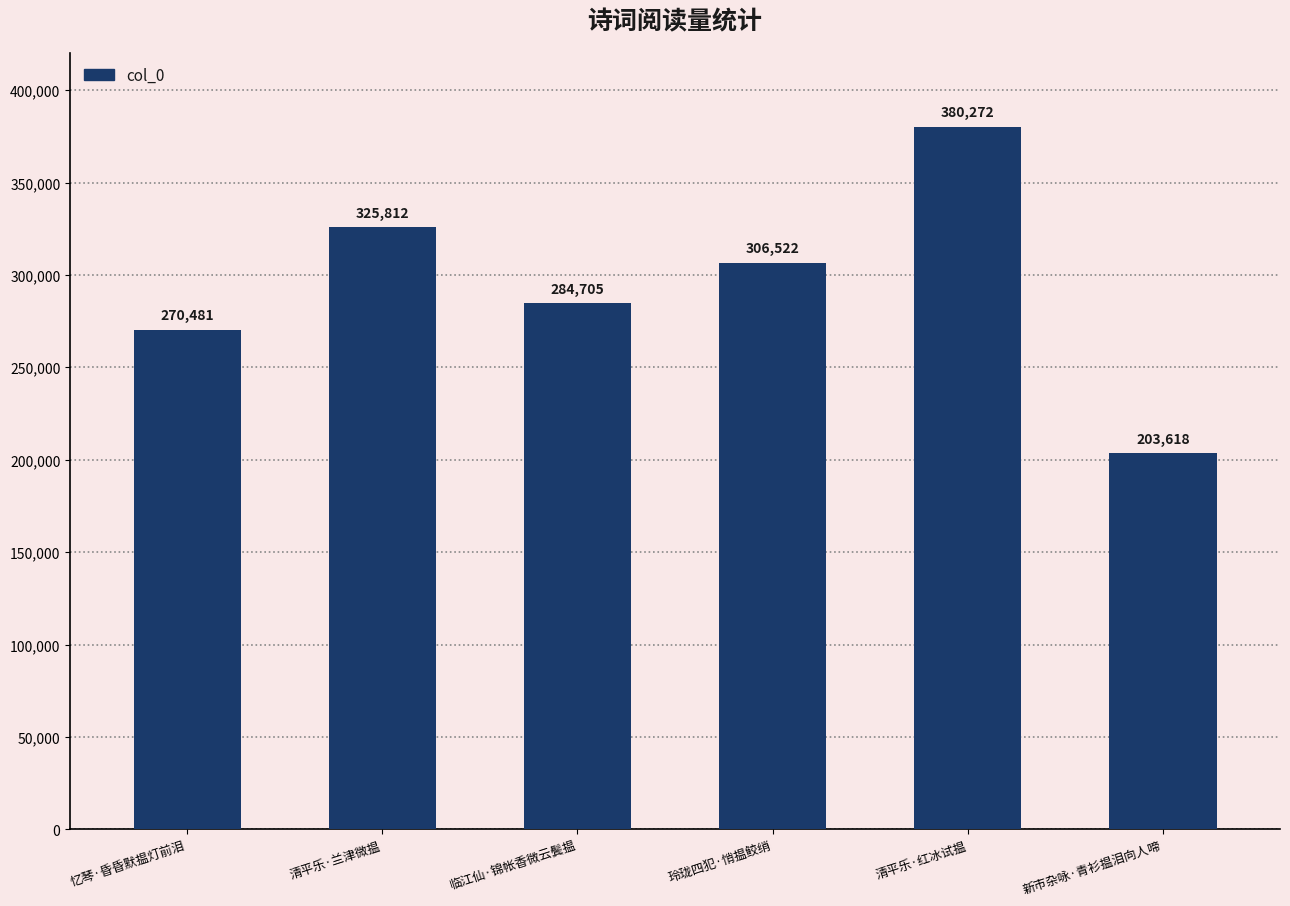

Rank the categories by value from highest to lowest.

清平乐·红冰试揾, 清平乐·兰津微揾, 玲珑四犯·悄揾鲛绡, 临江仙·锦帐香微云鬓揾, 忆琴·昏昏默揾灯前泪, 新市杂咏·青衫揾泪向人啼